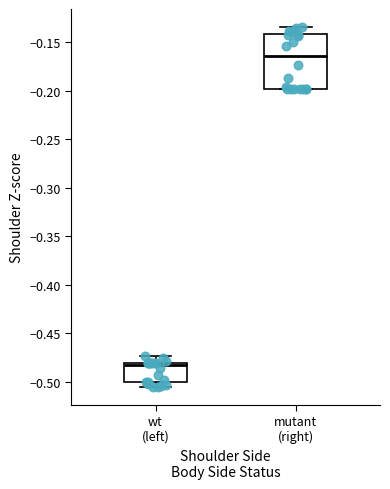

Which box has the highest median line?

mutant (right)